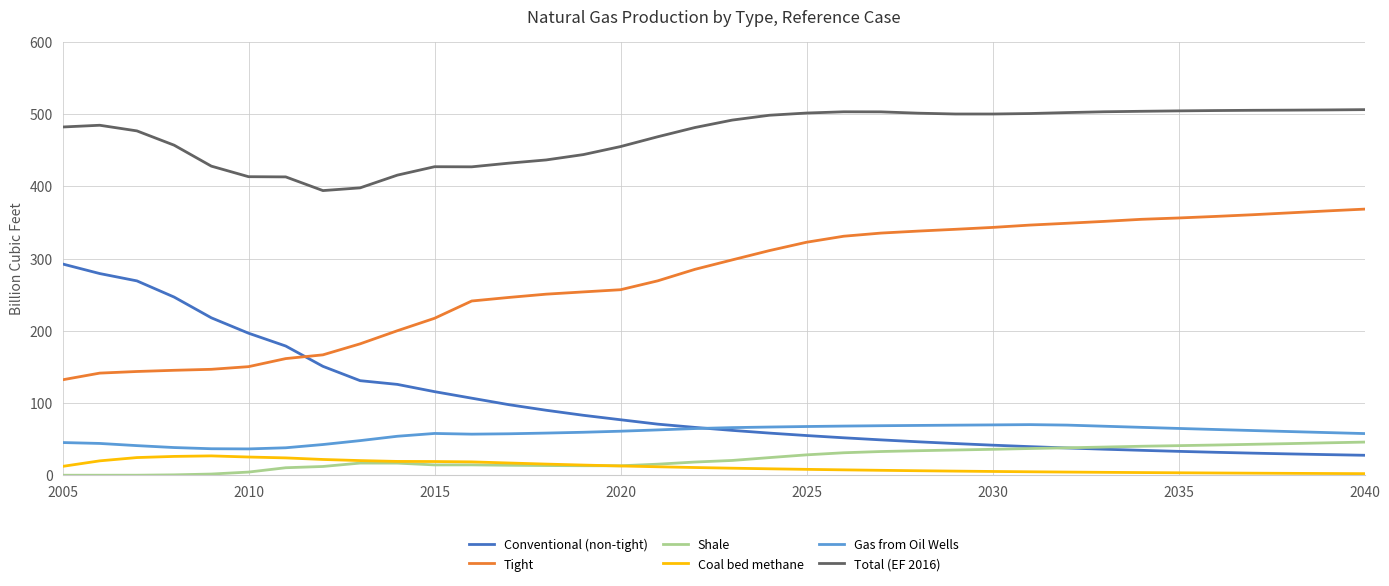

Which series has the largest range (max minus min)?

Conventional (non-tight)